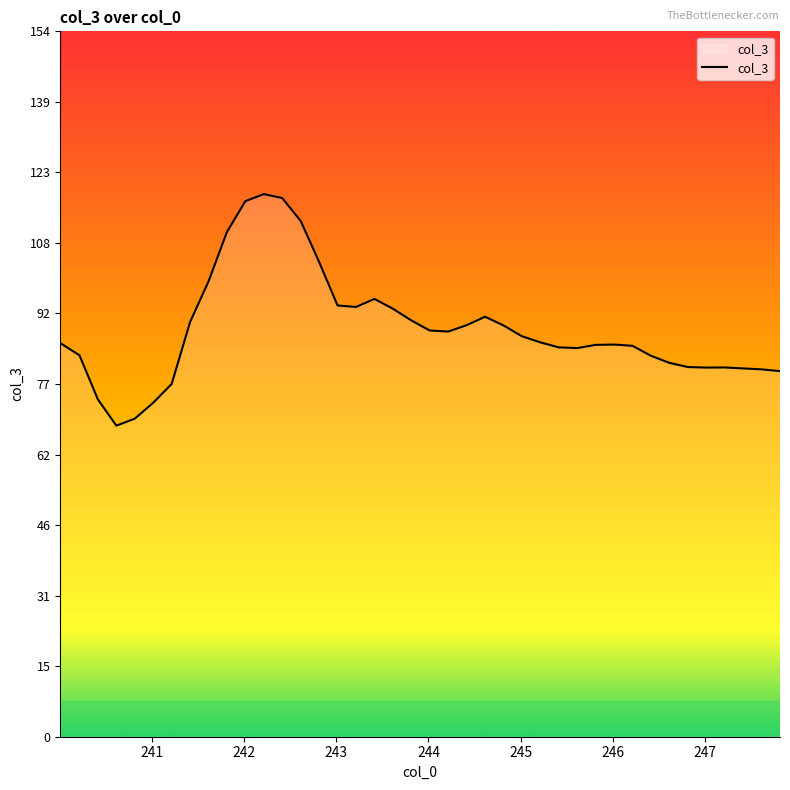

What is the greatest value displayed?

118.4